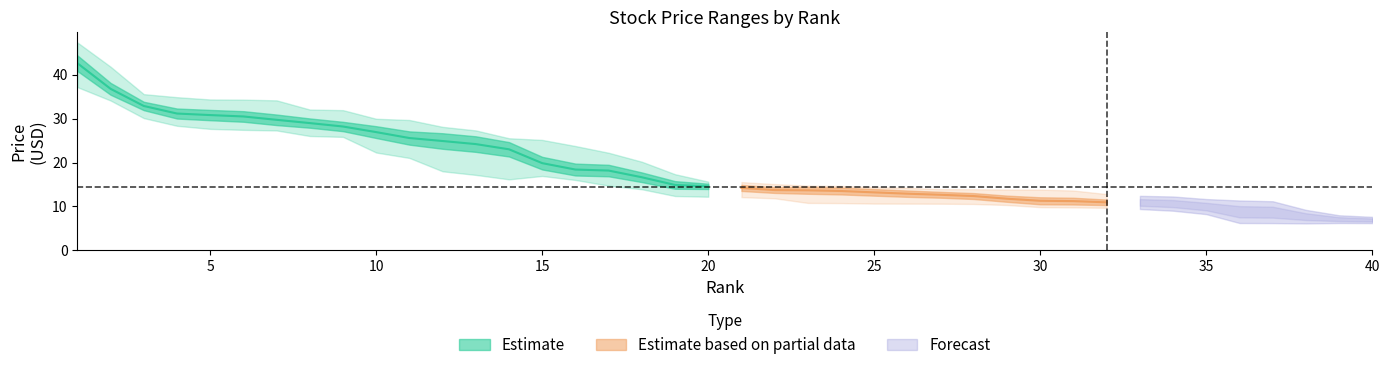

What is the difference between the Open values at 17 and 10?

8.4